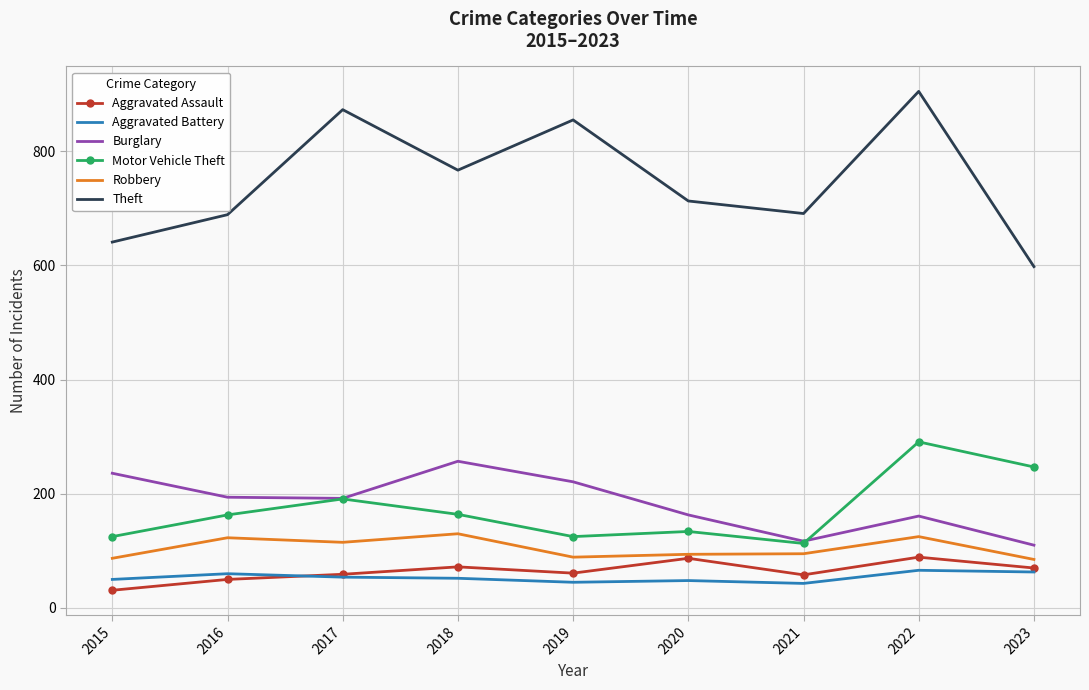

The value of Burglary at 2023 is 110. True or false?

True